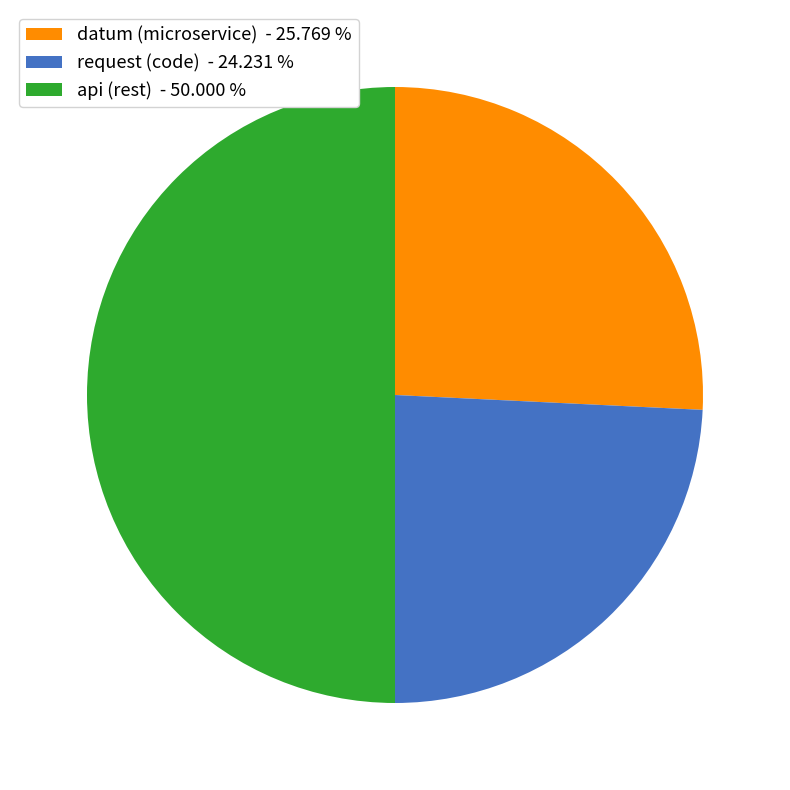

Which slice is the smallest?

request (code)